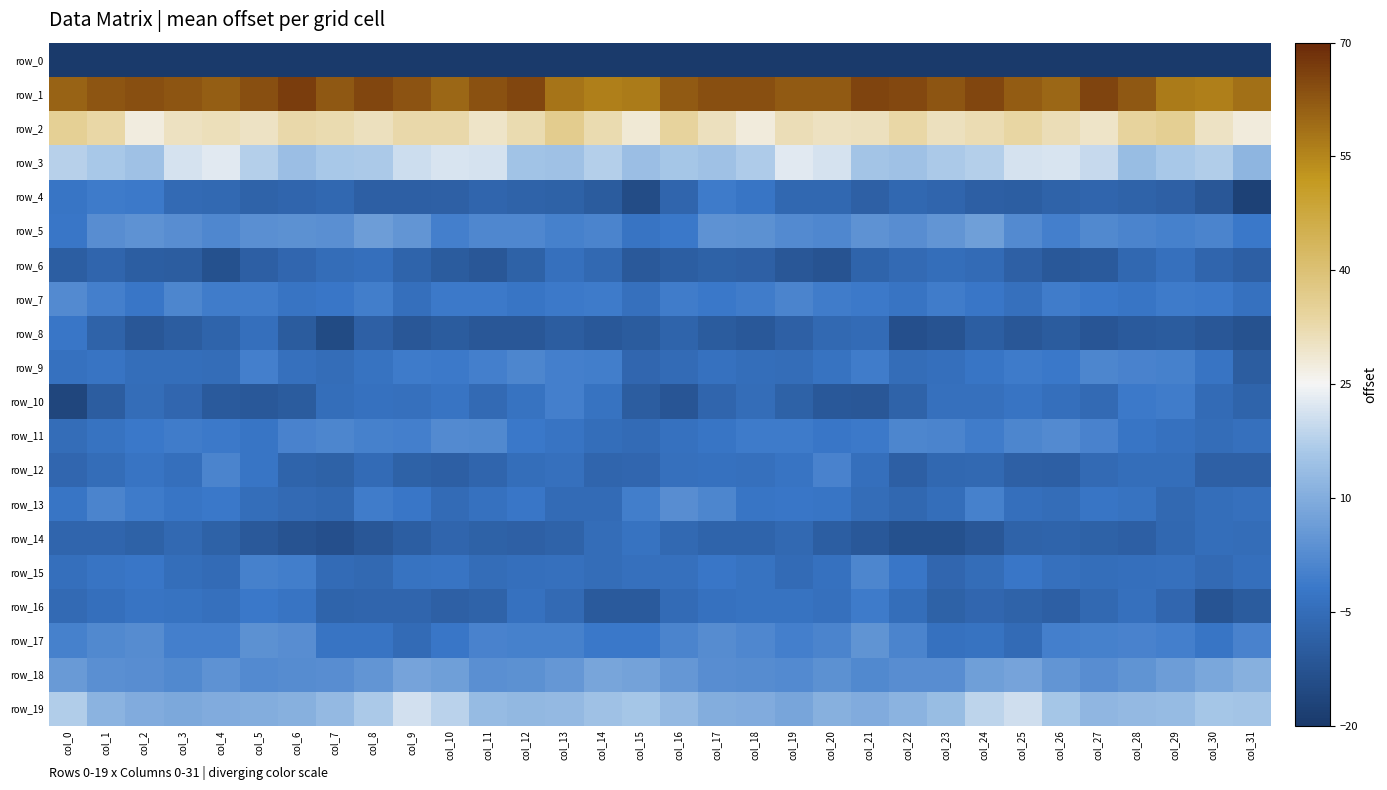

What value does the row_0 series have at col_8?

-207.4